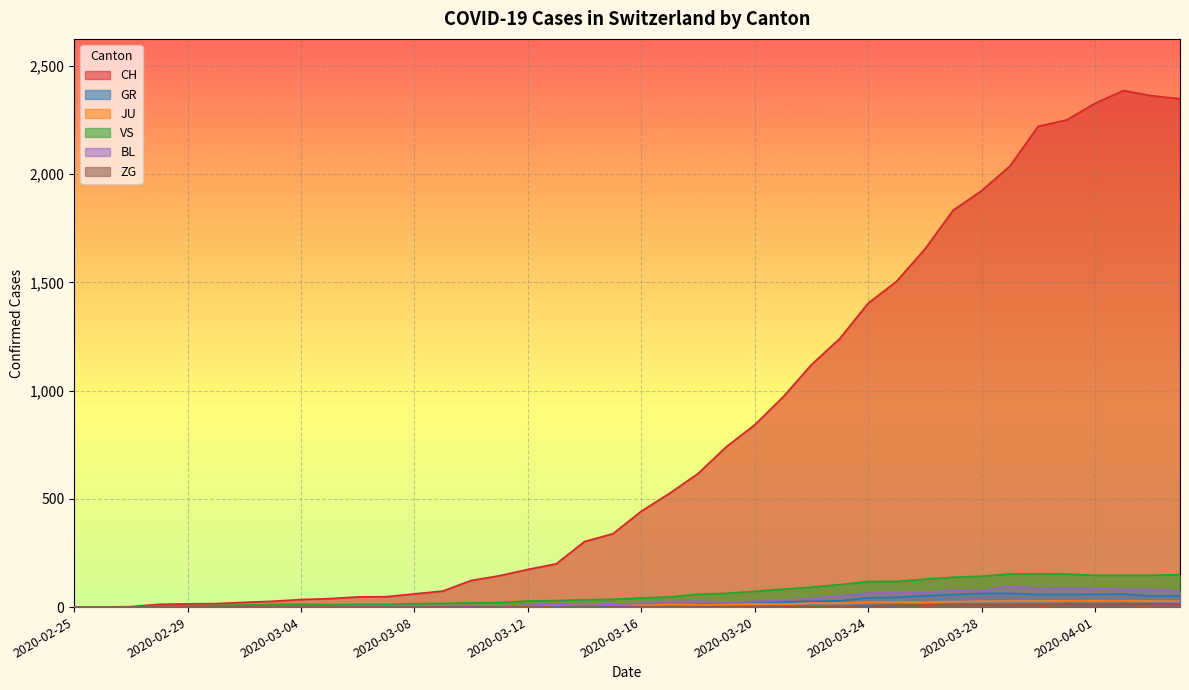

True or false: ZG has a value of 7 at 2020-02-26.

False